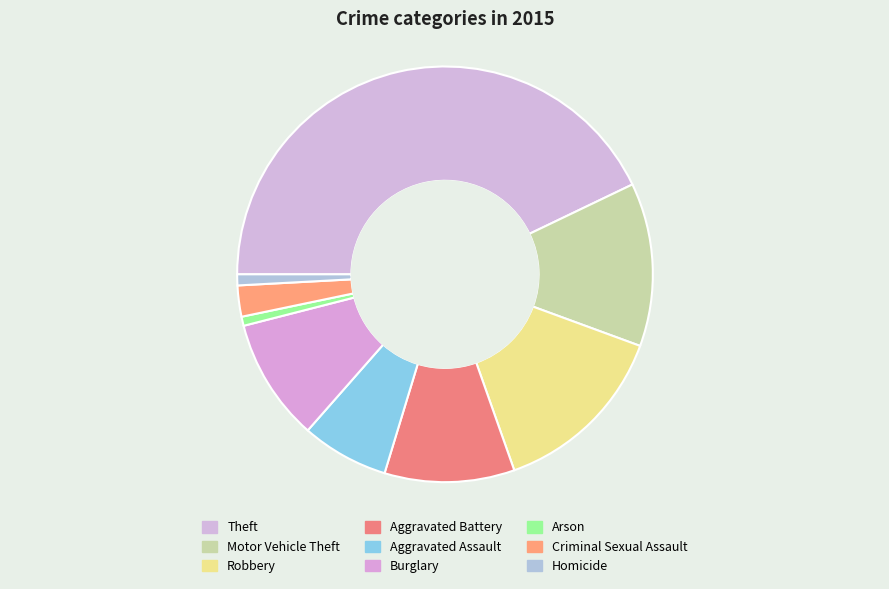

What is the smallest slice in the pie chart?

Arson